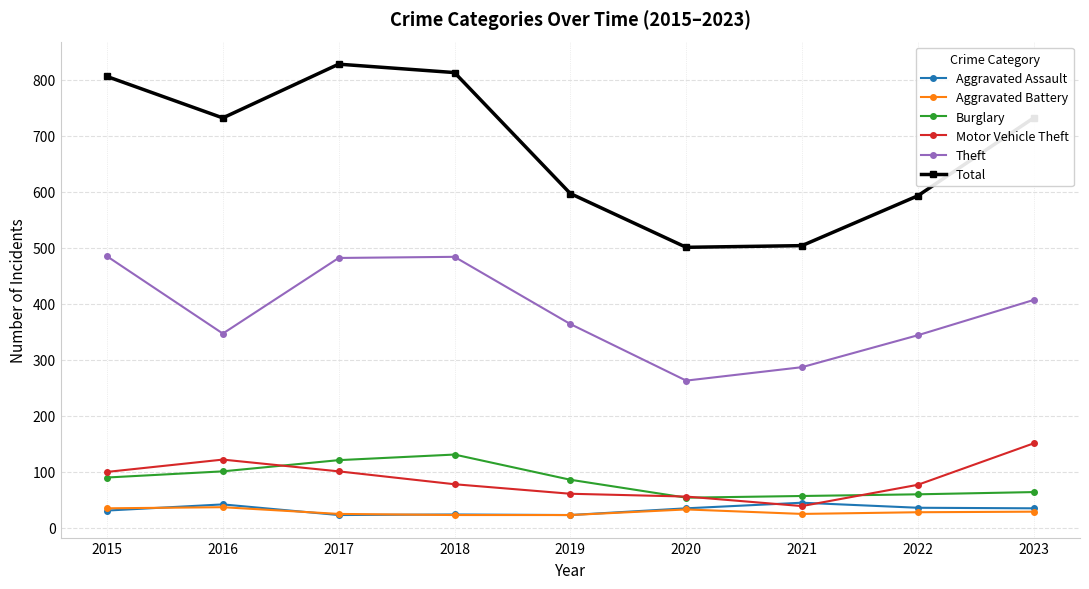

How many lines are shown in the chart?

6